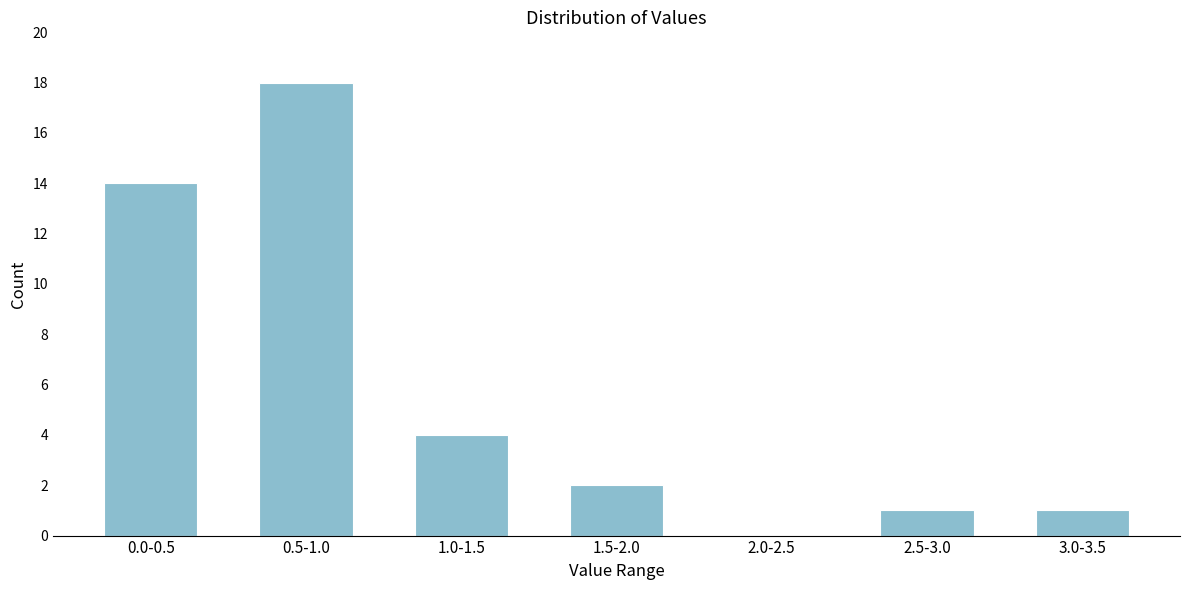

Reading left to right, extract all data points from this chart.

0.0-0.5=14	0.5-1.0=18	1.0-1.5=4	1.5-2.0=2	2.0-2.5=0	2.5-3.0=1	3.0-3.5=1